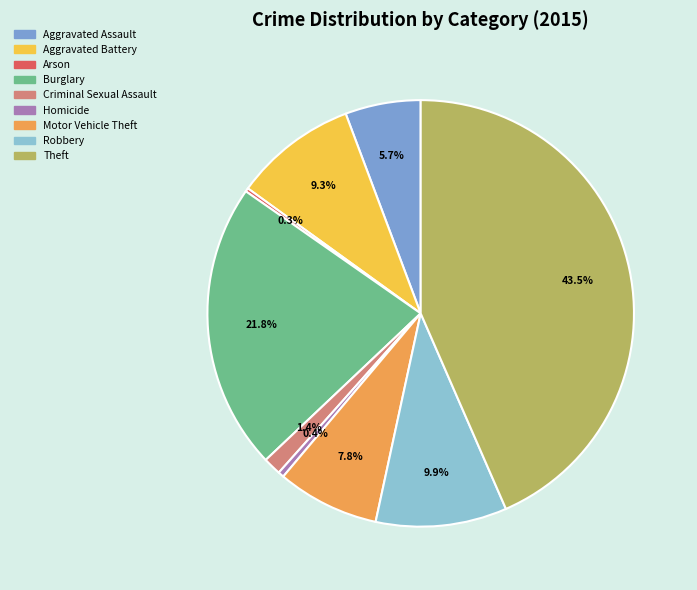

Which has a higher value, Burglary or Theft?

Theft